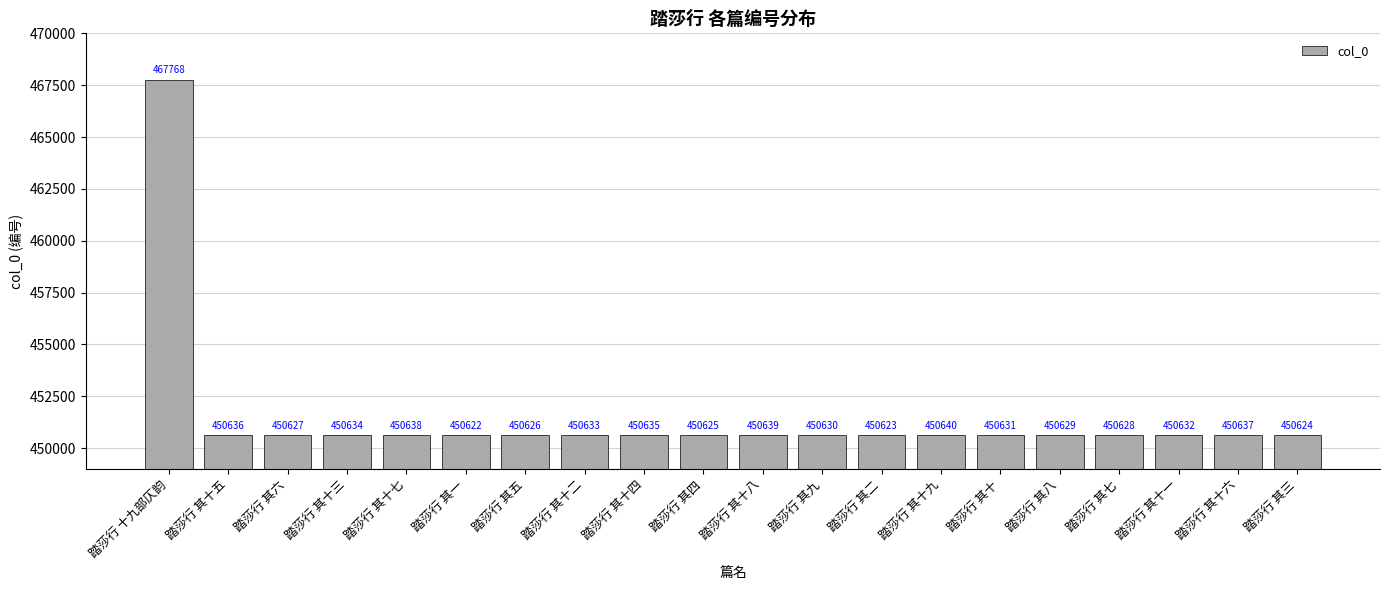

What is the label of the 10th bar from the left?

踏莎行 其四